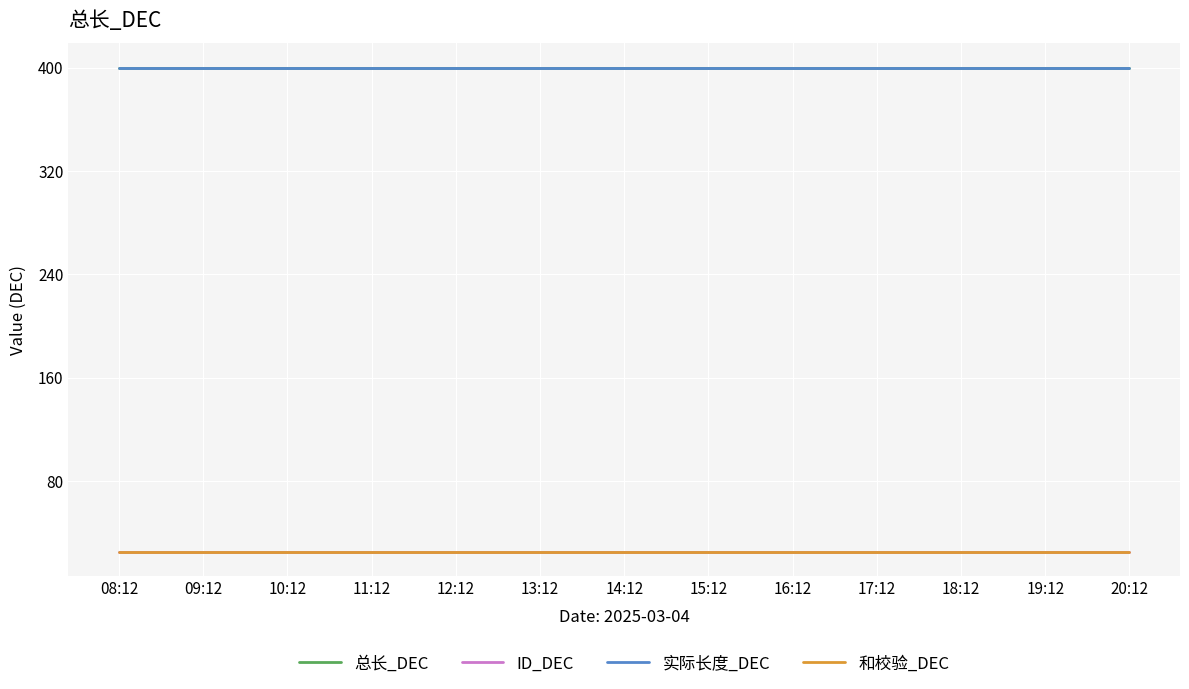

Is it true that 和校验_DEC equals 25 at 20:12?

True